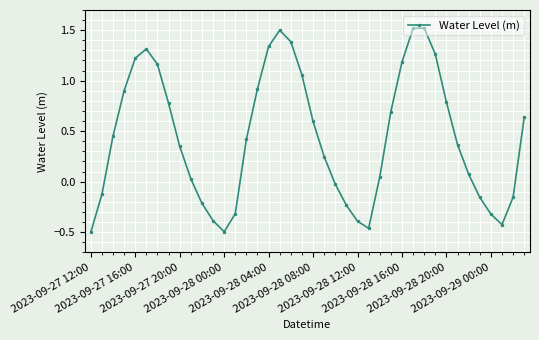

What is the greatest value displayed?

1.5